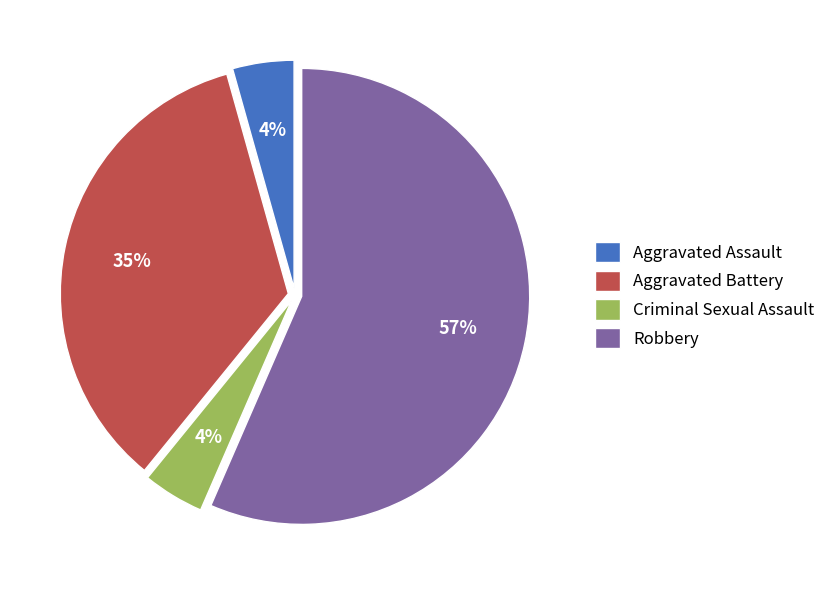

The Aggravated Battery slice represents 44% of the pie. True or false?

False